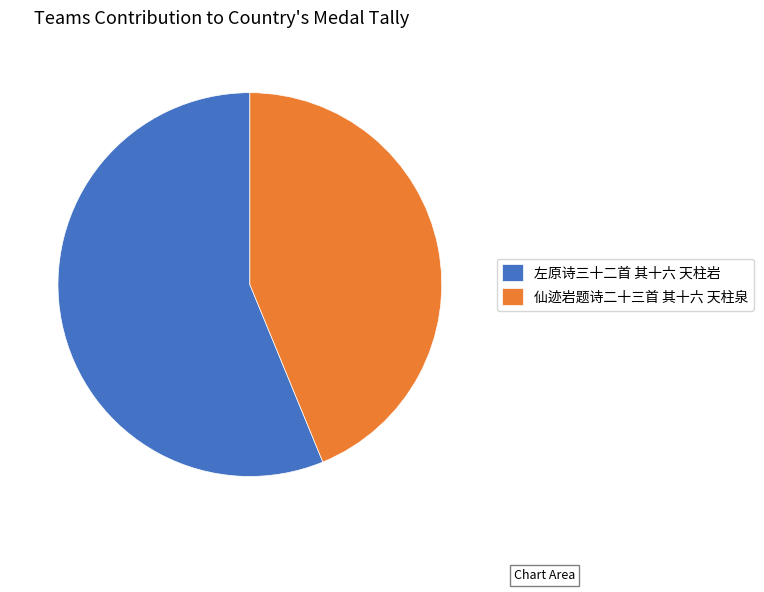

Between 左原诗三十二首 其十六 天柱岩 and 仙迹岩题诗二十三首 其十六 天柱泉, which is larger?

左原诗三十二首 其十六 天柱岩